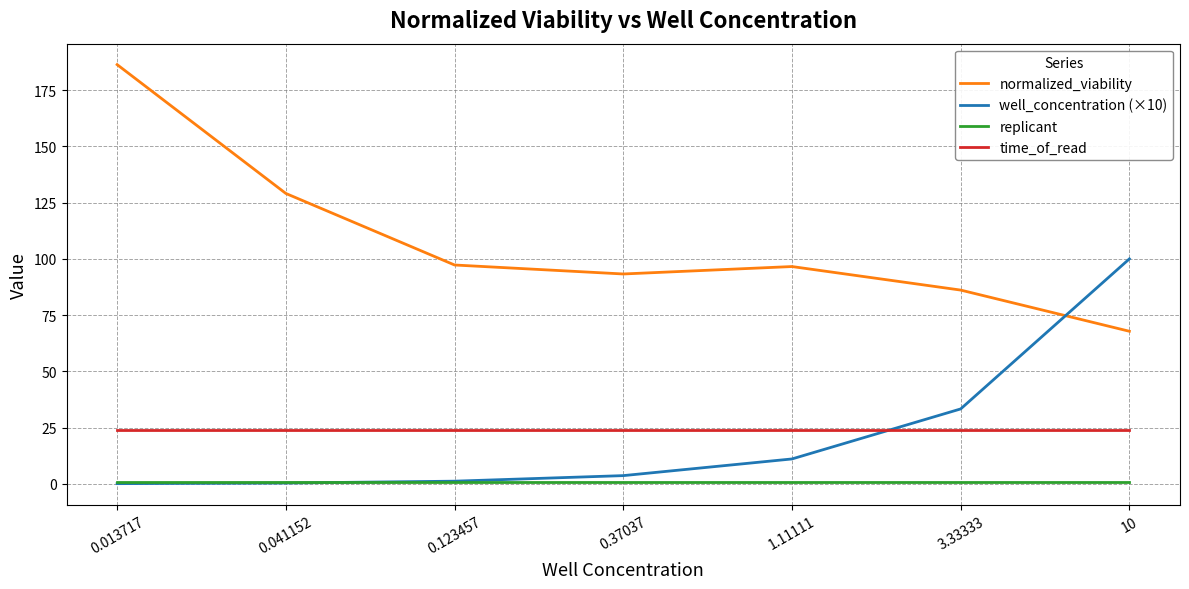

How many intersections are there between well_concentration (×10) and normalized_viability?

1